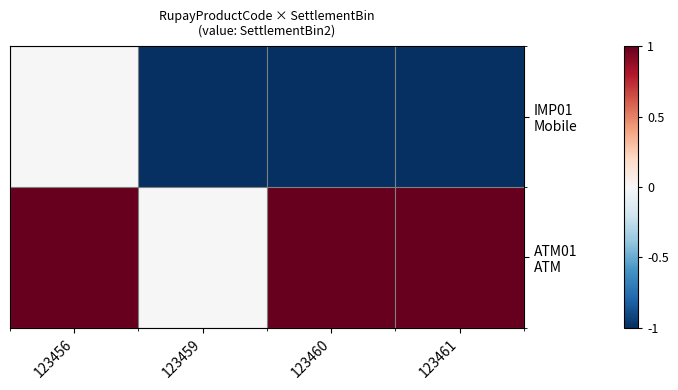

Between 123456 and 123461, which is larger?

123456